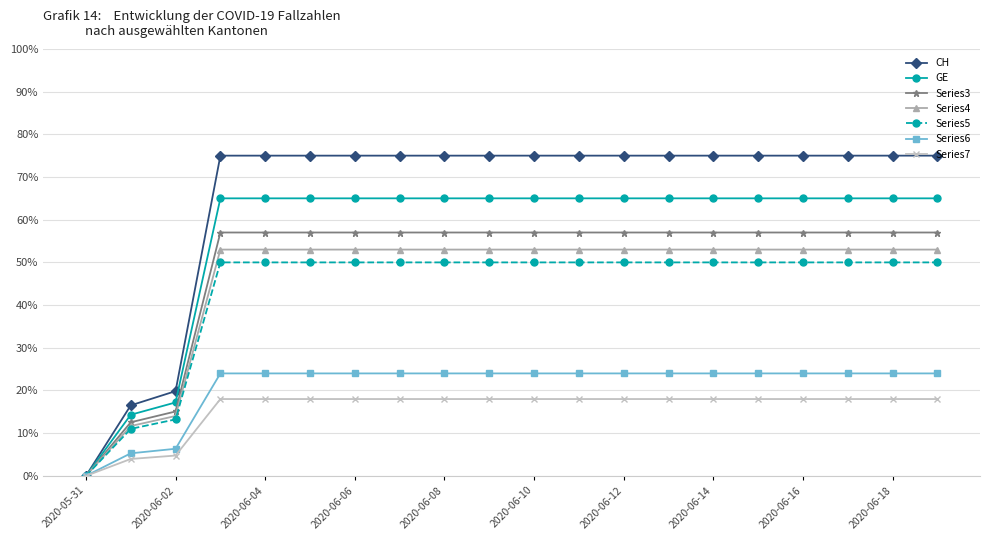

Which series has the widest spread of values?

CH